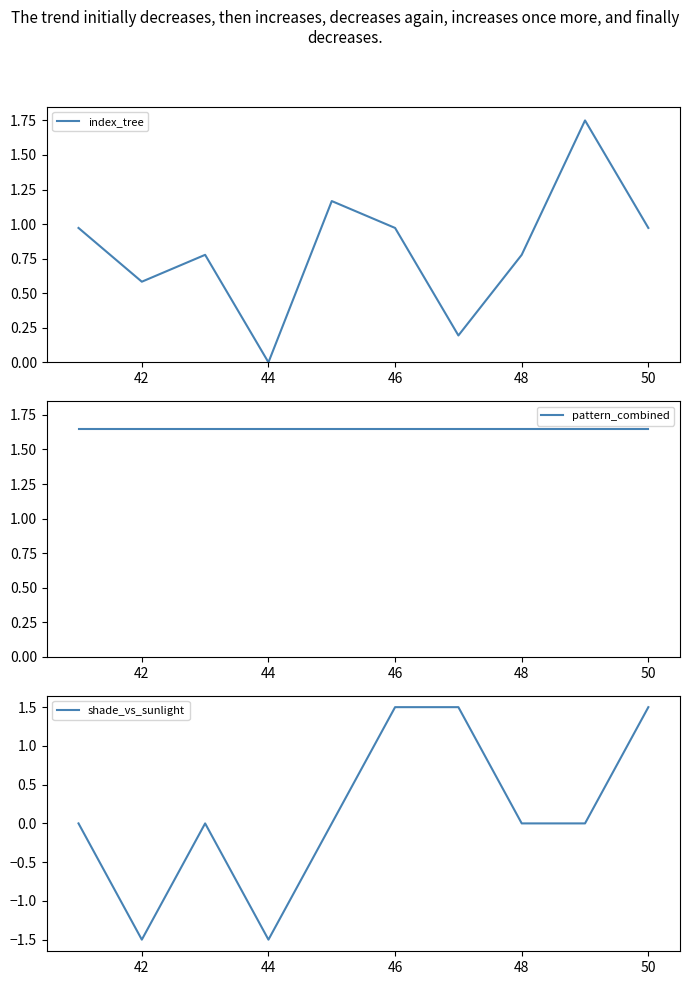

True or false: index_tree and pattern_combined cross at least once.

True